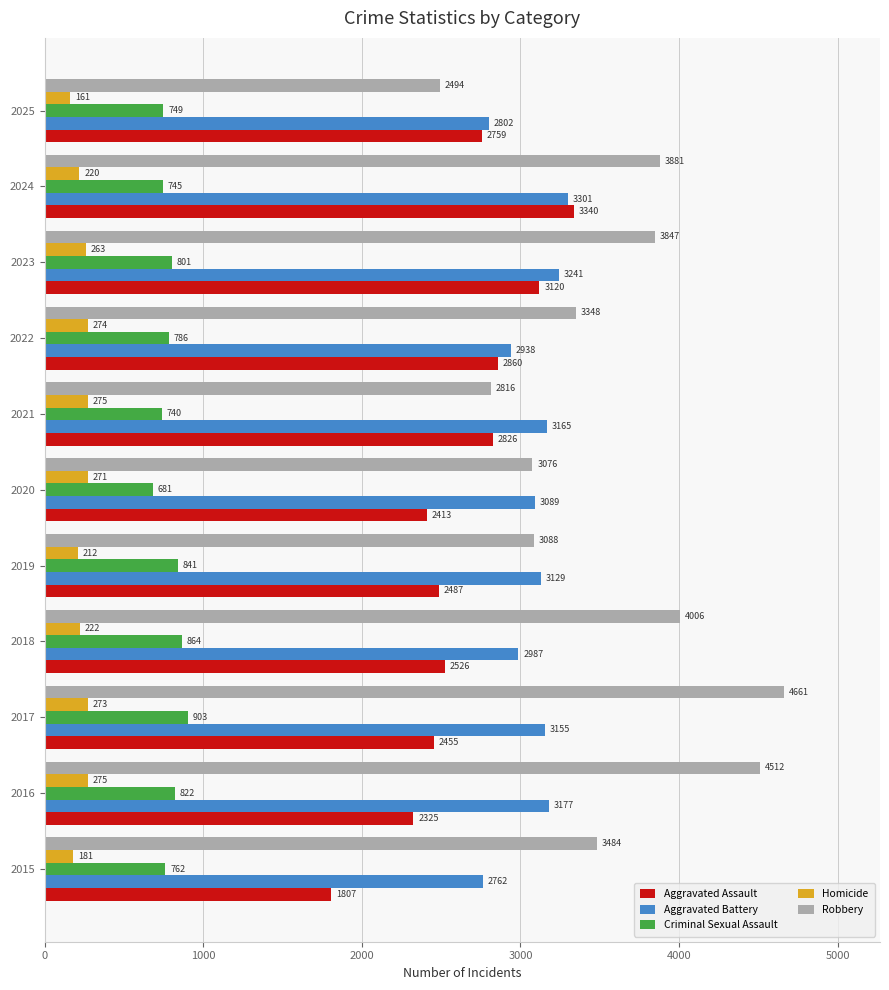

Which series changed the most between 2017 and 2023?

Robbery